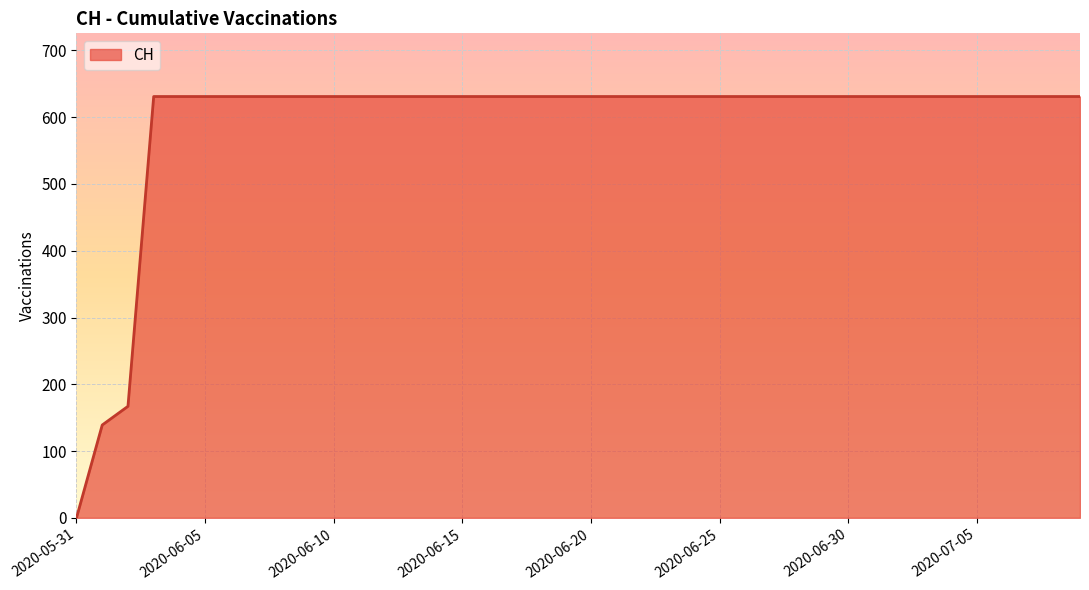

What is the greatest value displayed?

631